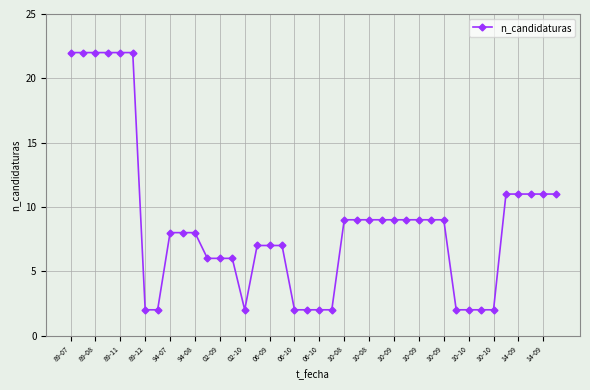

Reading left to right, list all the values displayed in this chart.

22	22	22	22	22	22	2	2	8	8	8	6	6	6	2	7	7	7	2	2	2	2	9	9	9	9	9	9	9	9	9	2	2	2	2	11	11	11	11	11